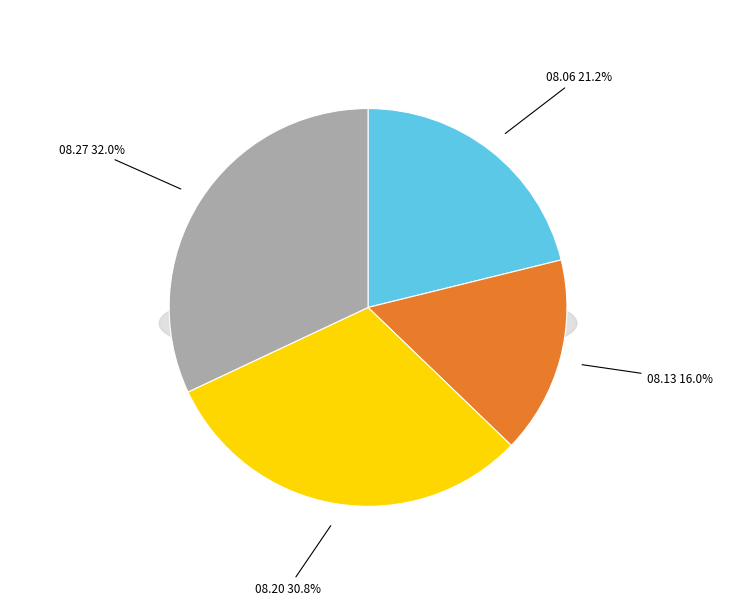

Does 1825.08.13_LeedsMercury represent more than half of the total?

No